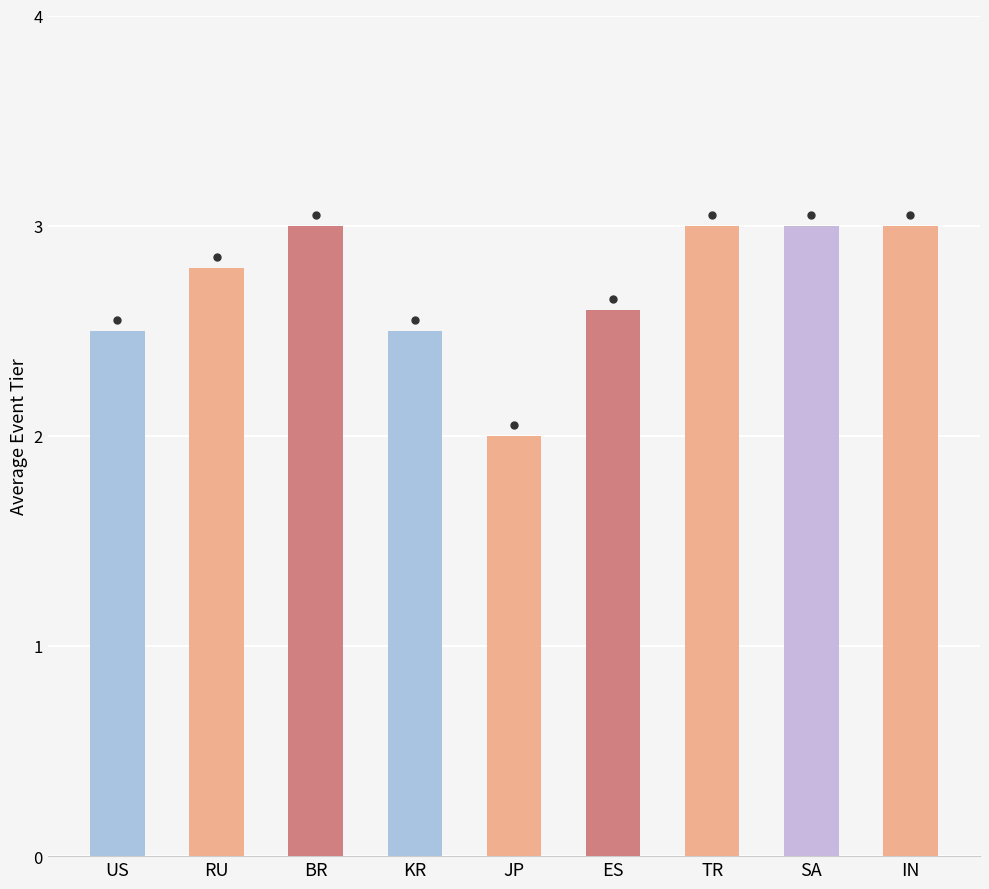

How many categories are shown in the chart?

9